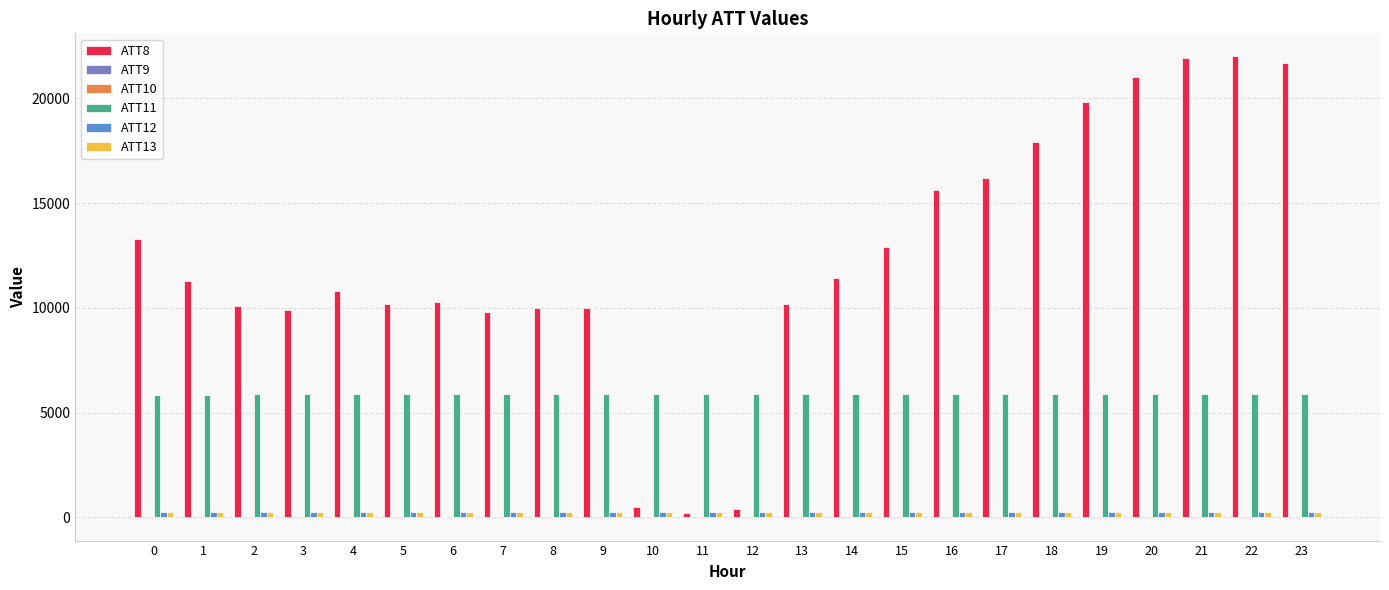

What is the difference between the highest and lowest values at 8?

10010.0